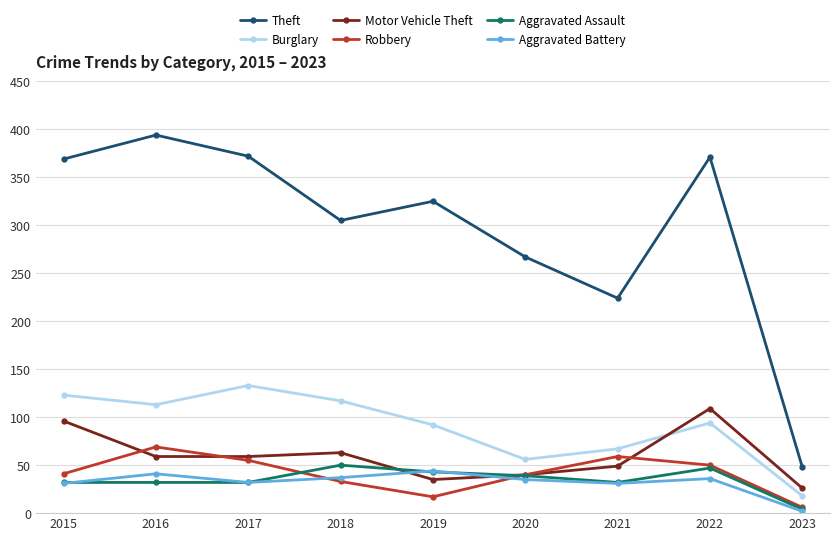

The Motor Vehicle Theft series shows 26 at 2023. True or false?

True